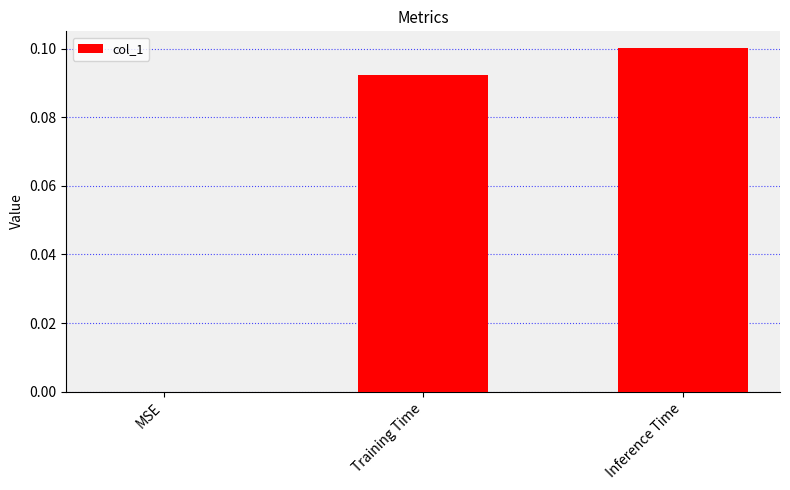

Which category has the highest value across all series?

Inference Time